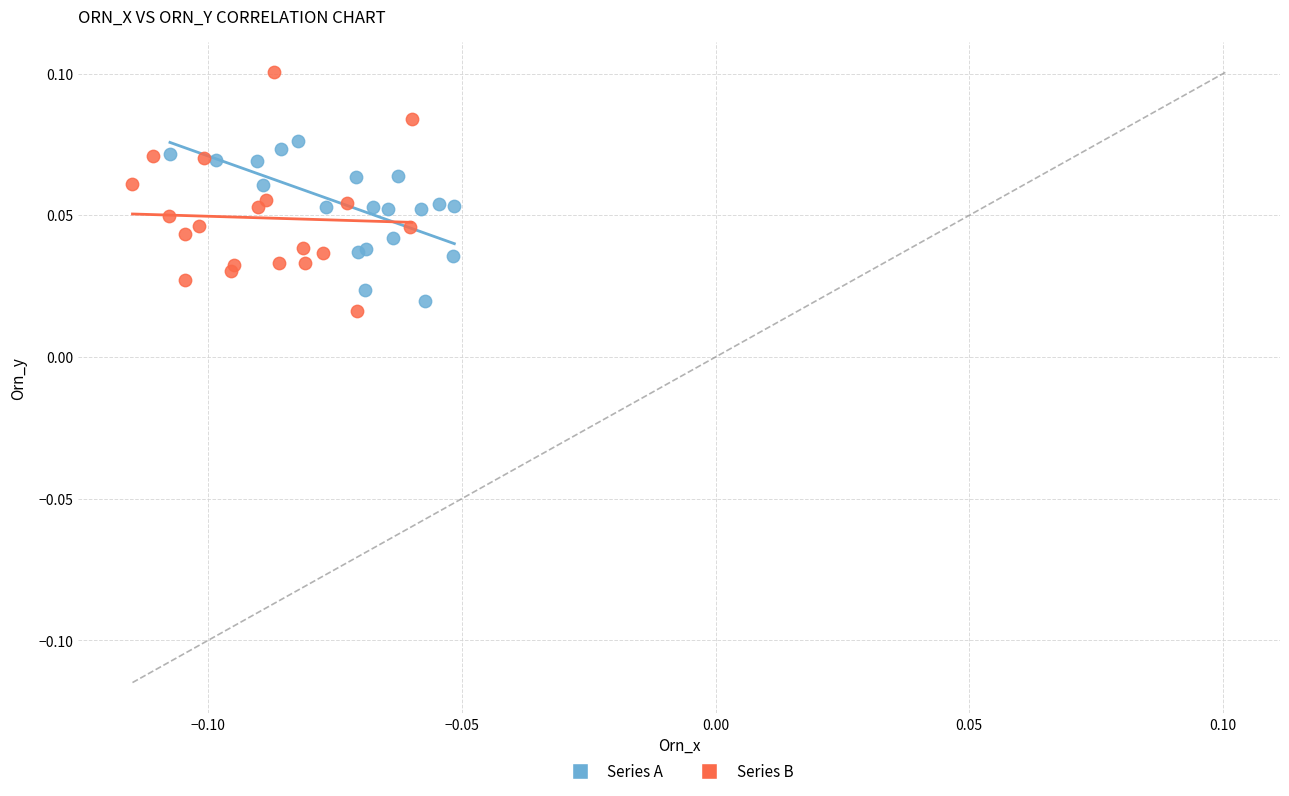

Which series reaches the maximum Y coordinate?

Series B